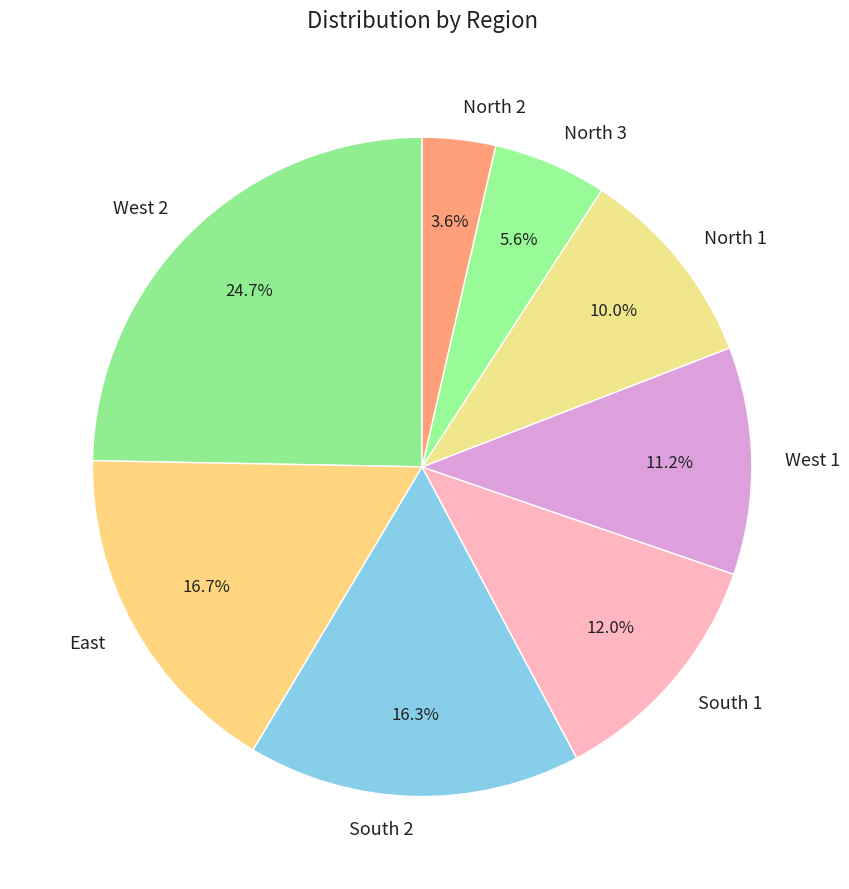

To the nearest percent, what percentage of the pie is West 1?

11%